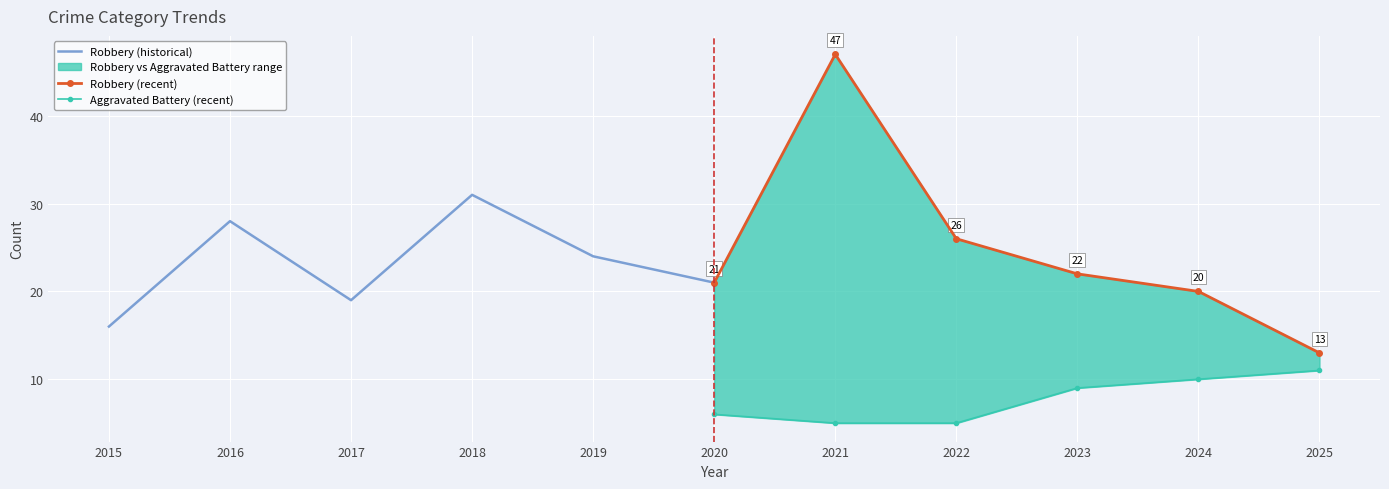

In Robbery (recent), how many points are higher than both neighbors (excluding endpoints)?

1